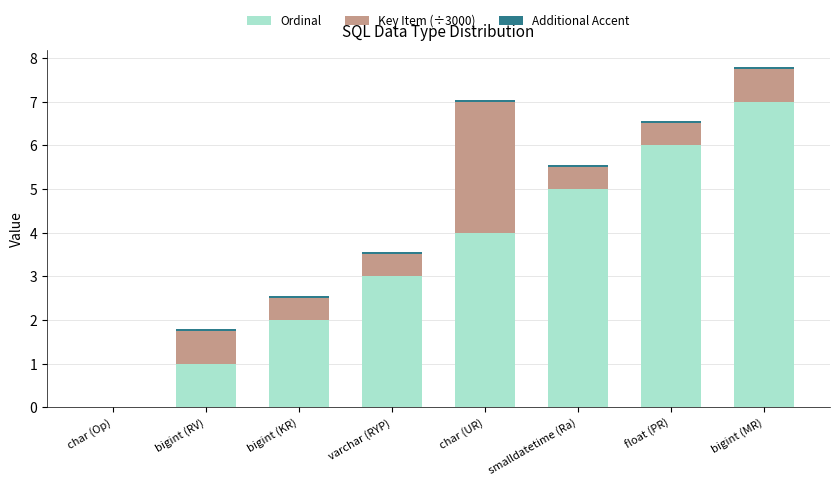

Is it true that Ordinal equals 1.0 at bigint (RV)?

True